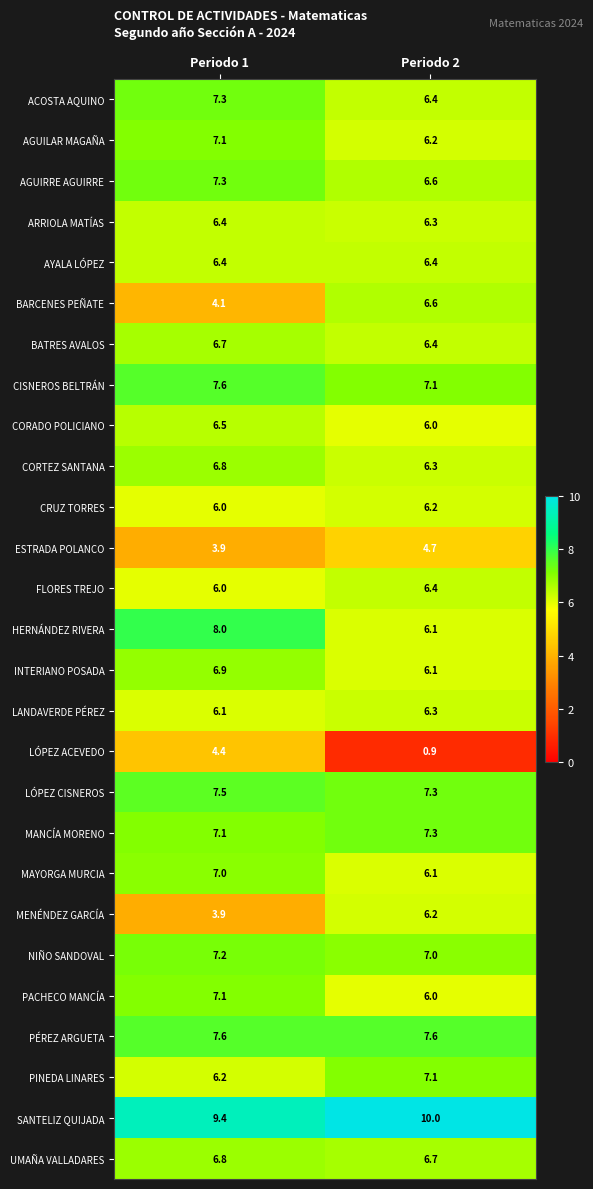

Which label corresponds to the largest value in the chart?

Periodo 2